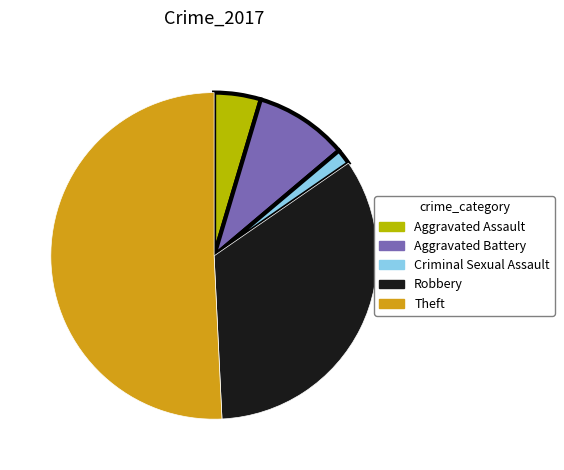

Does Aggravated Assault represent more than half of the total?

No